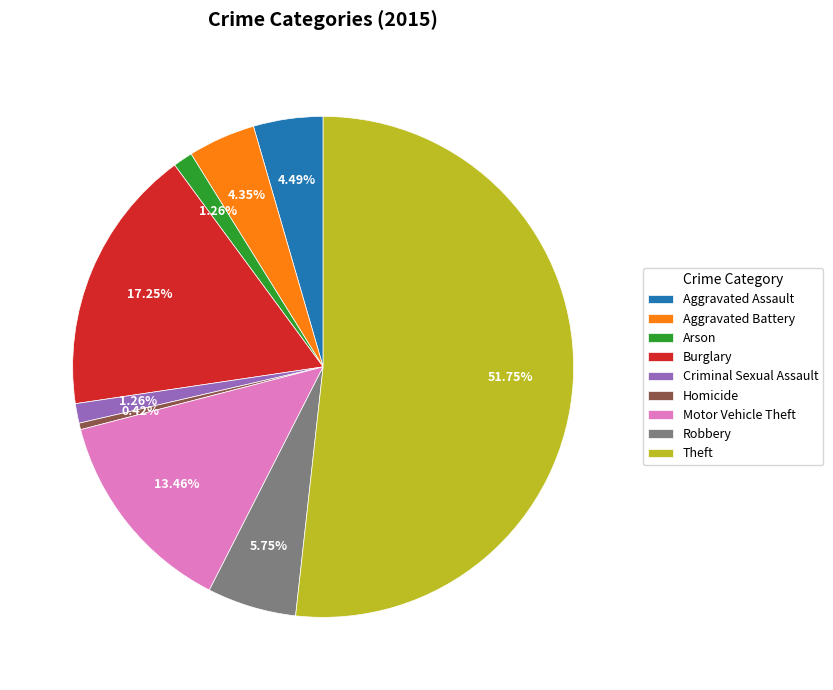

To the nearest percent, what is the difference between the largest and smallest slice percentages?

51%